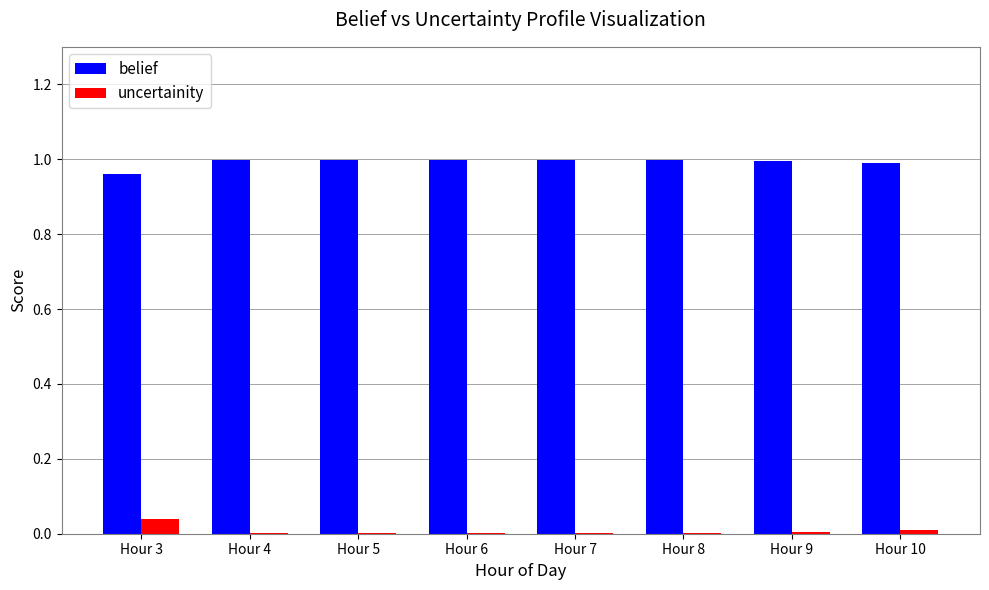

What are all the series names shown in the legend?

belief, uncertainity